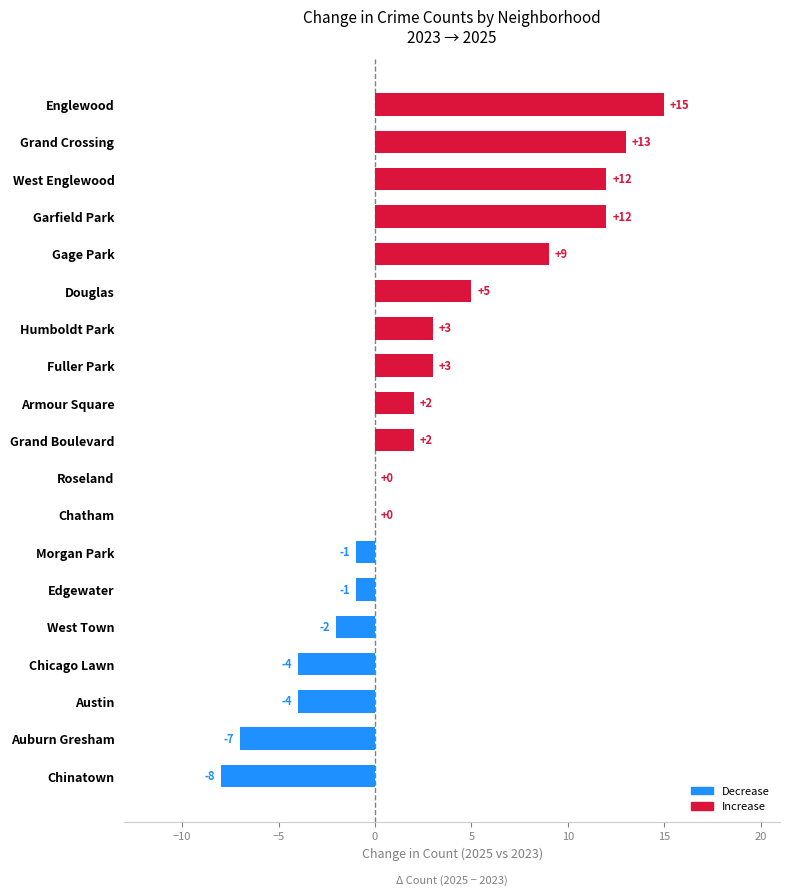

What is the sum of all values?

49